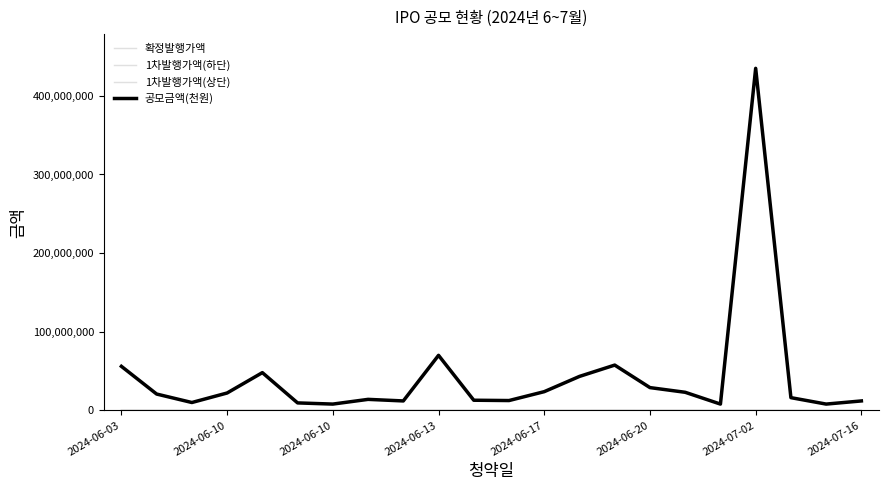

Is this an area chart (filled region under the line)?

No